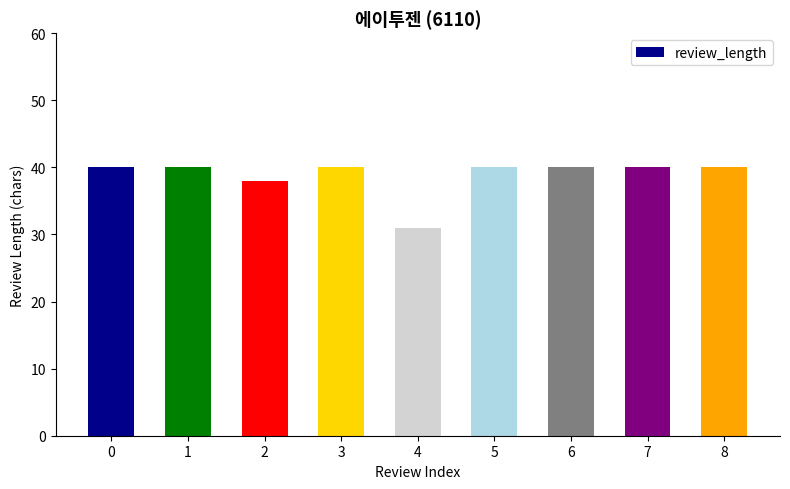

What is the maximum value shown in the chart?

40